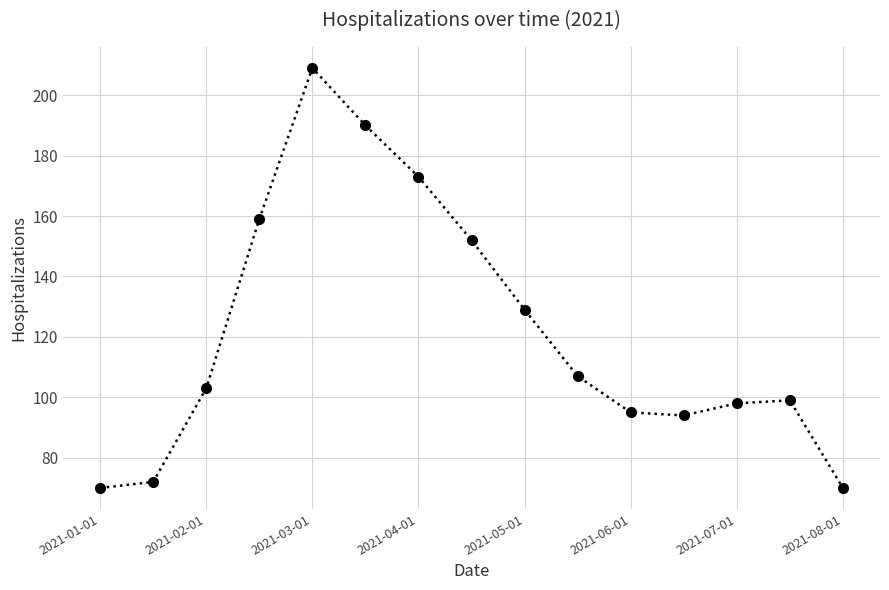

True or false: there are more than 2 points higher than both neighbors.

False